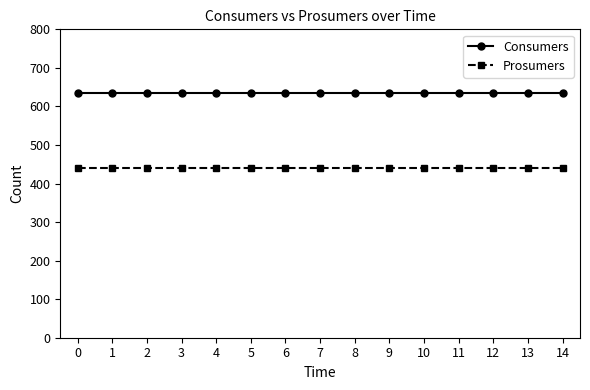

How many series are shown in this chart?

2